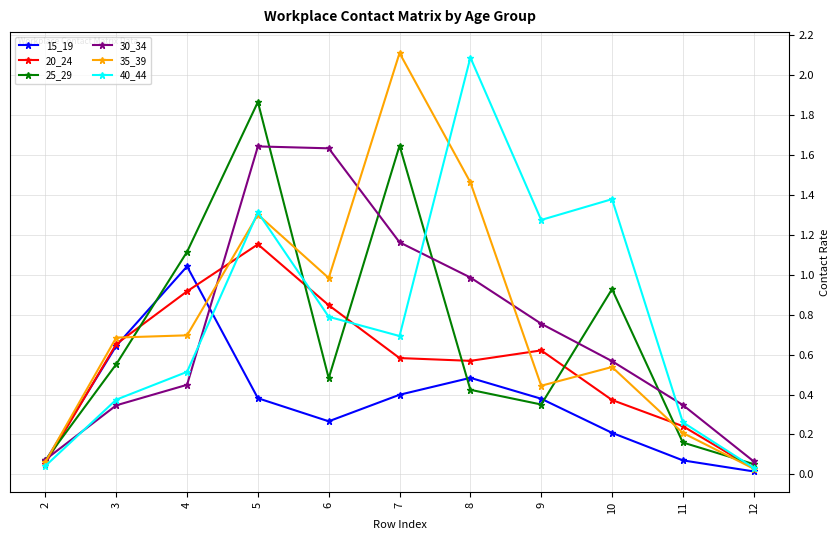

True or false: 40_44 has more than 2 interior local peaks.

True